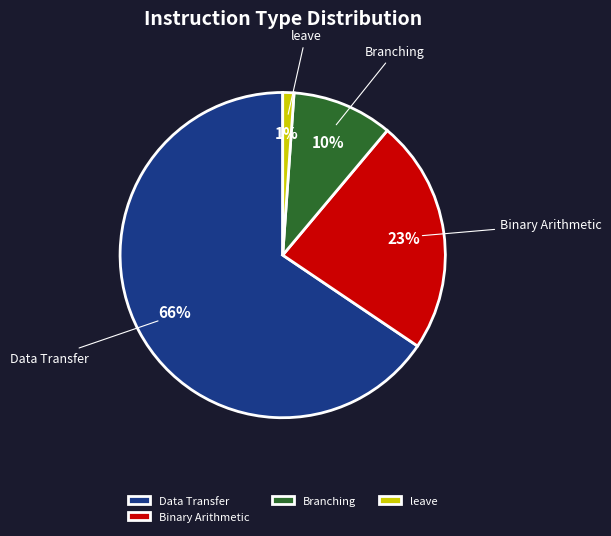

Between Data Transfer and leave, which is larger?

Data Transfer